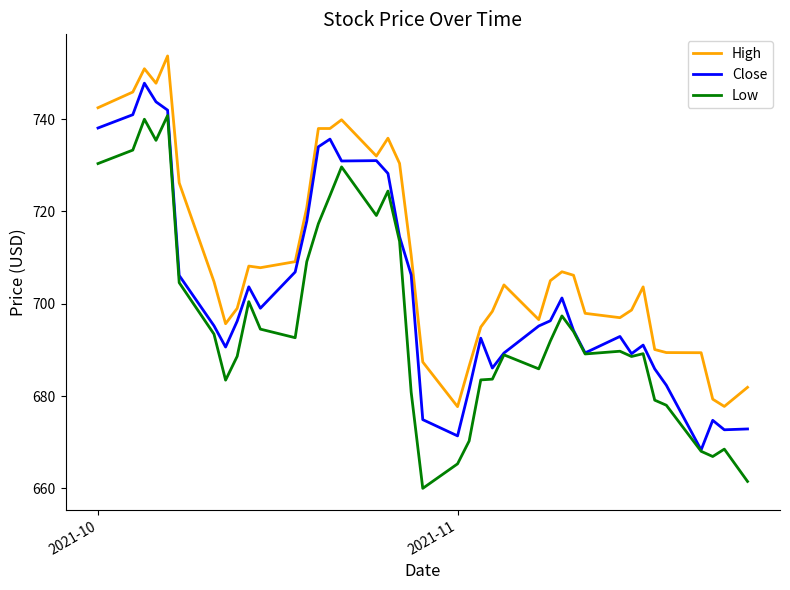

True or false: High and Low cross at least once.

False